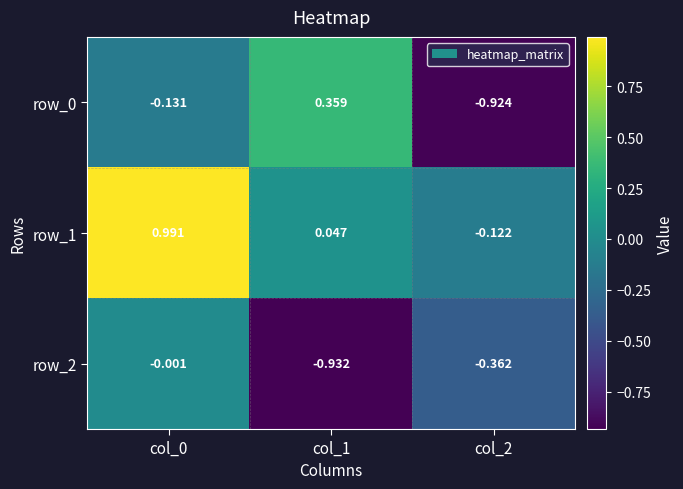

Is the value of row_2 at col_1 greater than the value of row_1 at col_1?

No